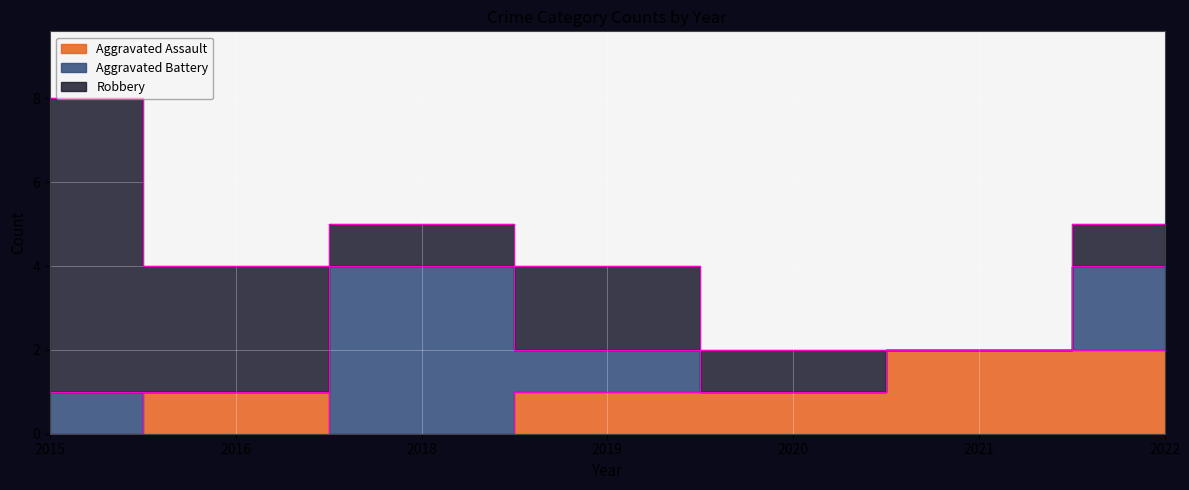

In Aggravated Battery, how many points are higher than both neighbors (excluding endpoints)?

1